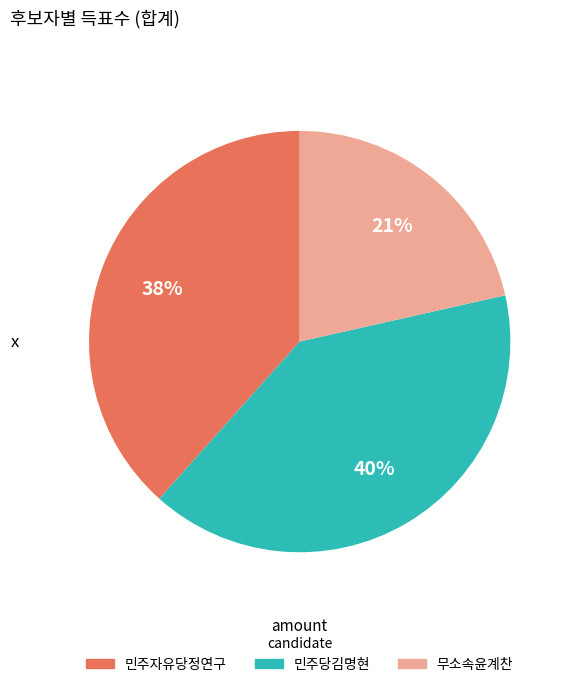

Which has a higher value, 민주당김명현 or 무소속윤계찬?

민주당김명현